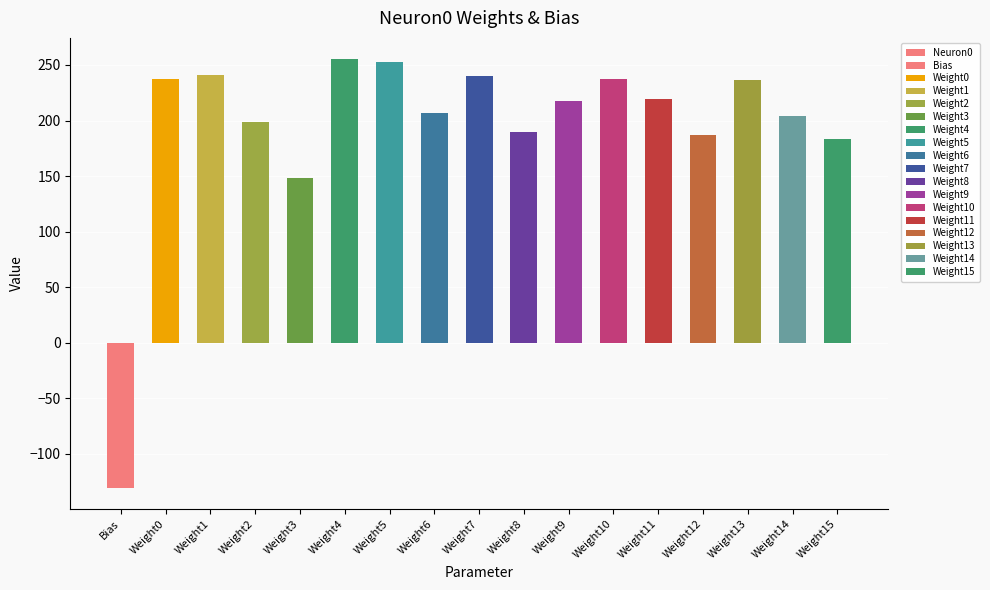

List the labels in order of value, largest first.

Weight4, Weight5, Weight1, Weight7, Weight0, Weight10, Weight13, Weight11, Weight9, Weight6, Weight14, Weight2, Weight8, Weight12, Weight15, Weight3, Bias